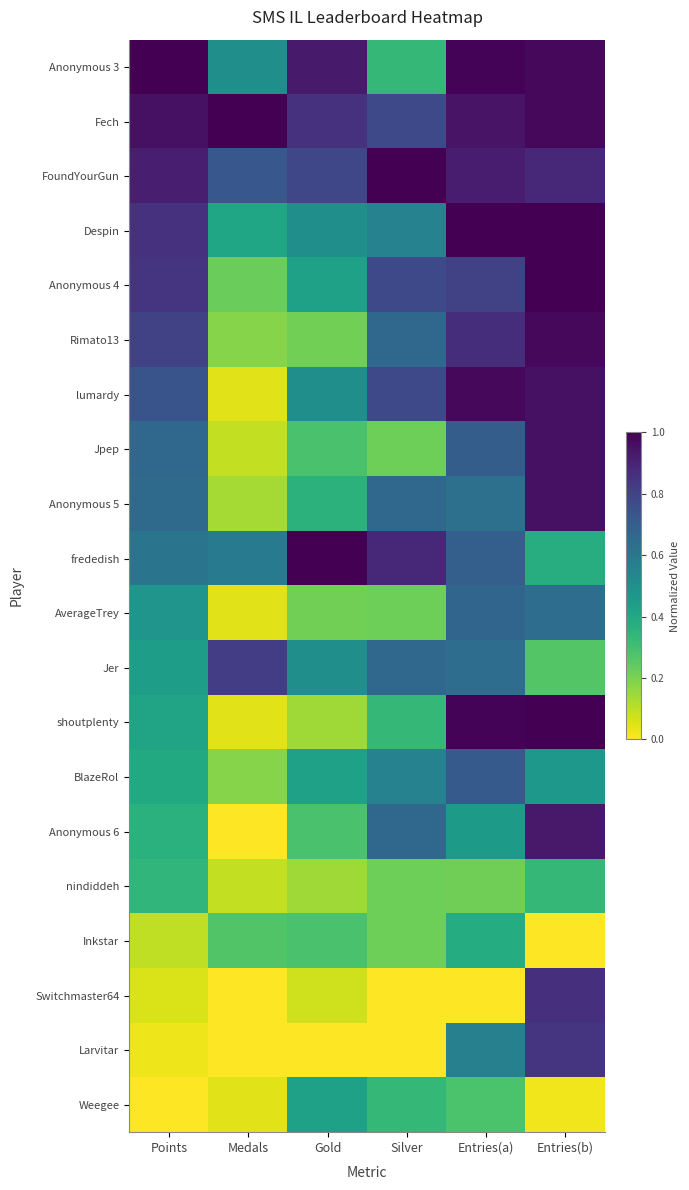

At which category does the chart reach its peak across all series?

Points